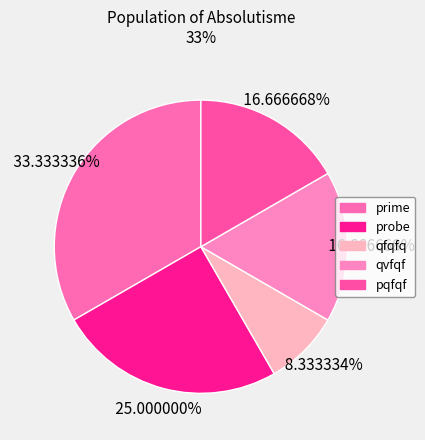

How many segments does this pie chart have?

5